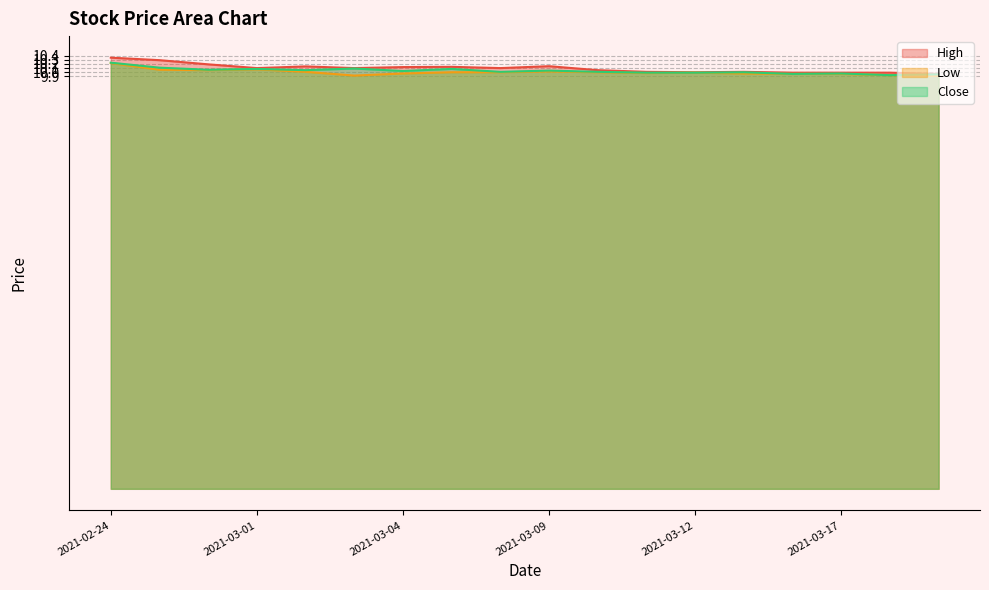

Is it true that Low equals 10.0 at 2021-03-08?

True